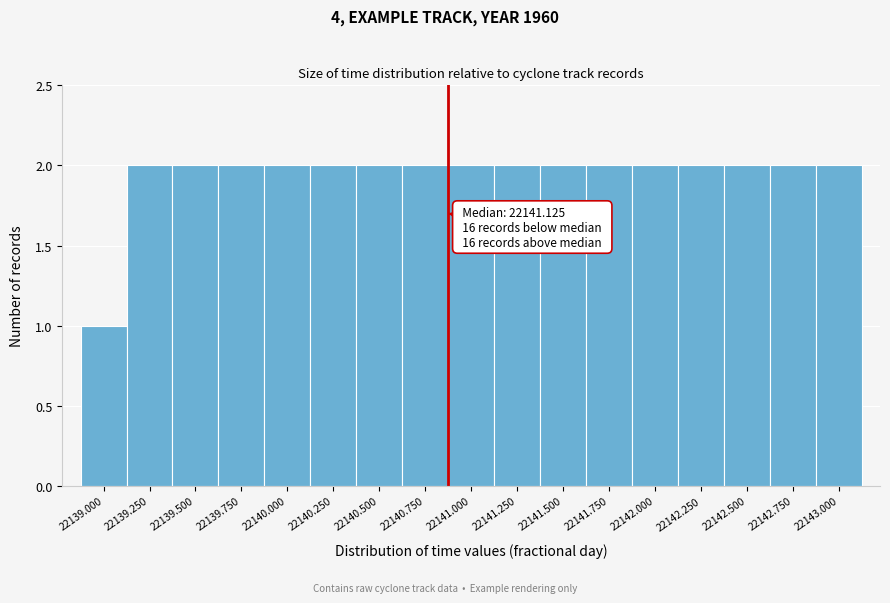

Reading right to left, transcribe all the data shown in this chart.

2	2	2	2	2	2	2	2	2	2	2	2	2	2	2	2	1